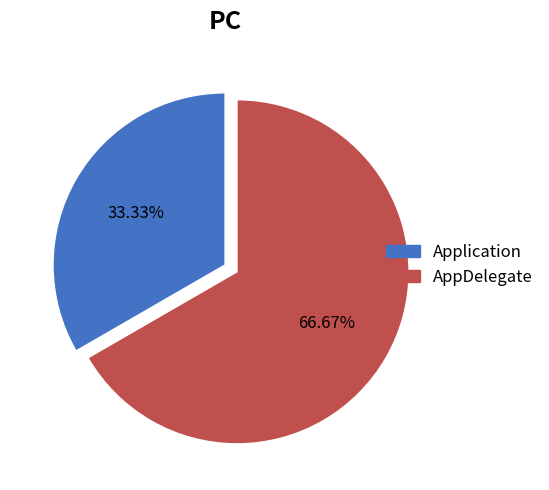

To the nearest percent, what is the difference between the largest and smallest slice percentages?

33%